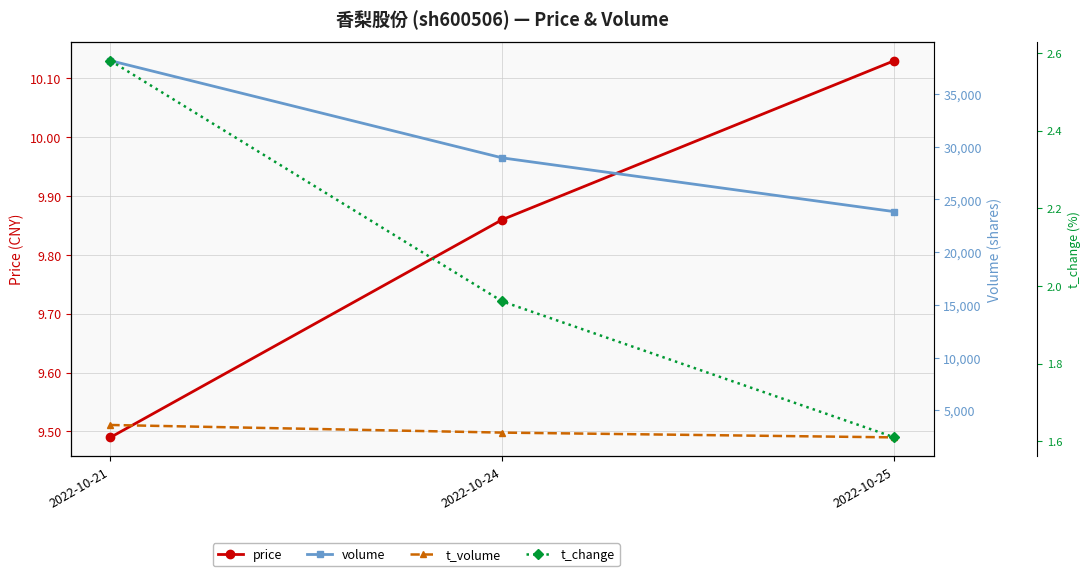

Reading left to right, what are all the values shown in this chart?

price: 2022-10-21=9.5	2022-10-24=9.9	2022-10-25=10.1
volume: 2022-10-21=38163.0	2022-10-24=28943.0	2022-10-25=23846.0
t_volume: 2022-10-21=3618.0	2022-10-24=2895.0	2022-10-25=2442.0
t_change: 2022-10-21=2.6	2022-10-24=2.0	2022-10-25=1.6